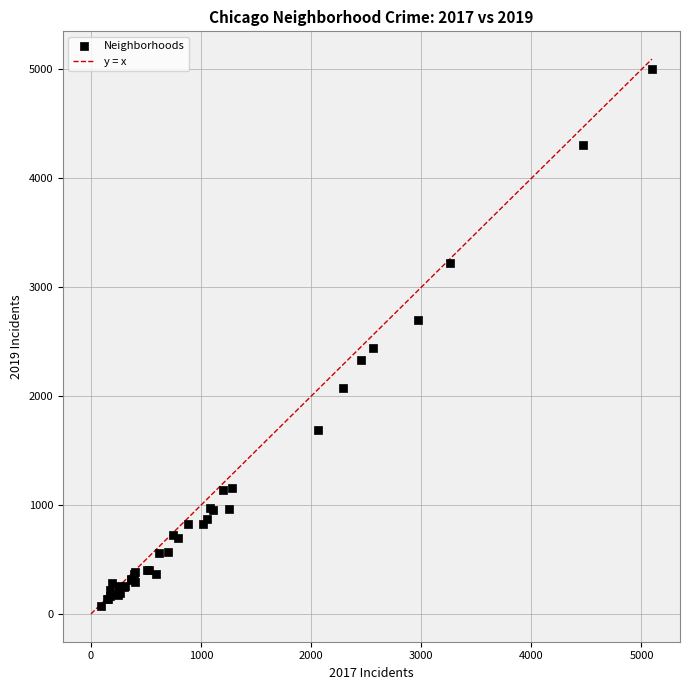

What Y value in the scatter plot is closest to 2542?

2441